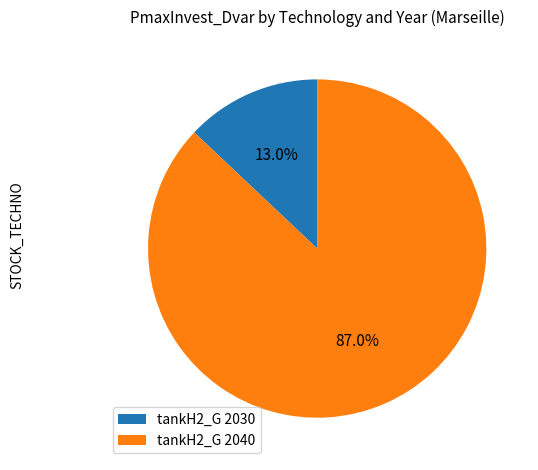

What percentage is NOT represented by tankH2_G 2040?

13.0%